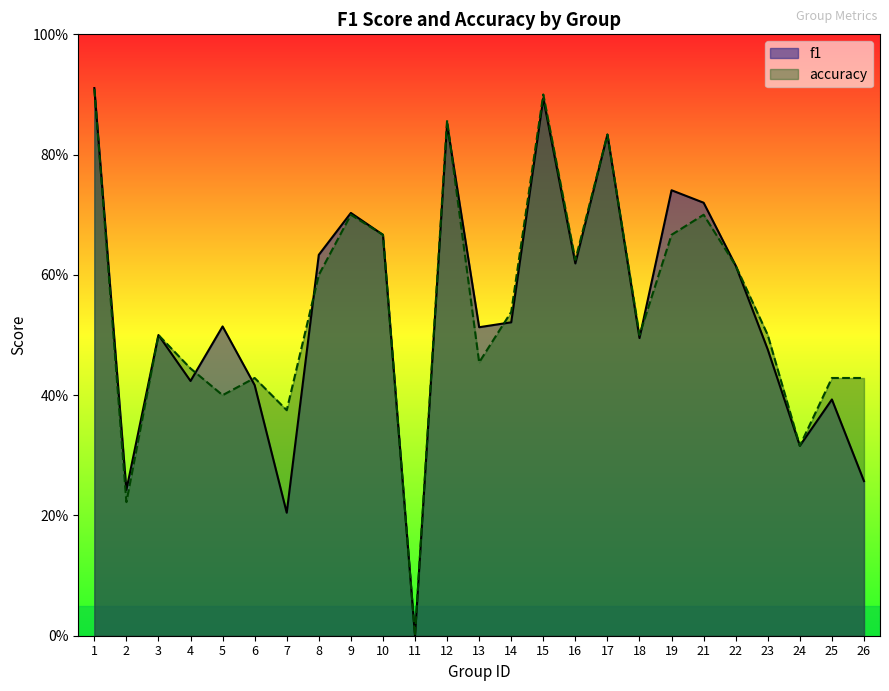

List the labels in order of accuracy value, largest first.

1, 15, 12, 17, 9, 21, 10, 19, 16, 22, 8, 14, 3, 18, 23, 13, 4, 6, 25, 26, 5, 7, 24, 2, 11